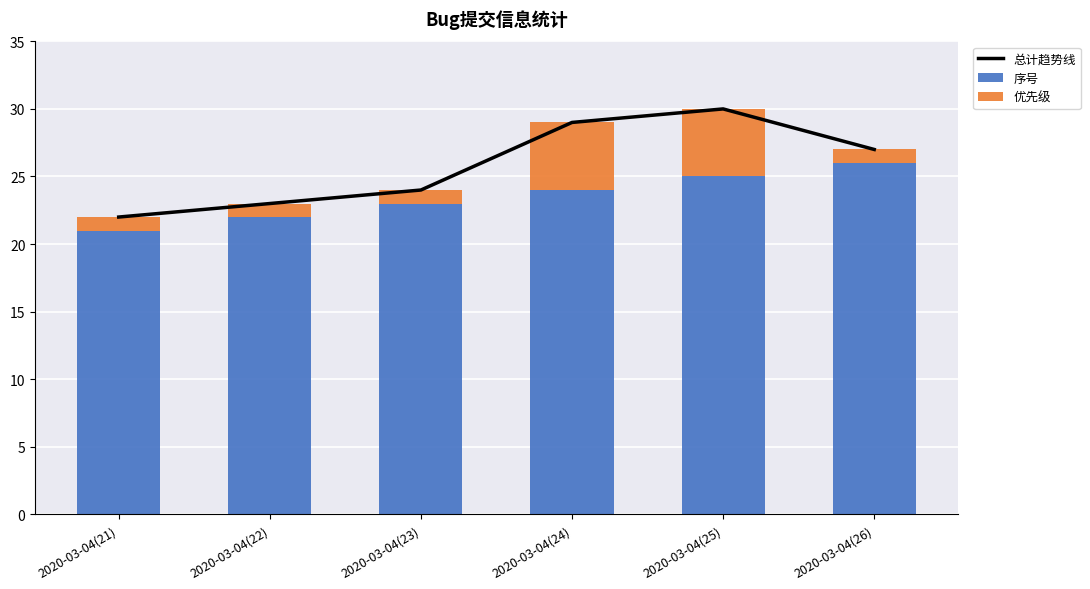

Count the 优先级 values in the range 1 to 5.

6